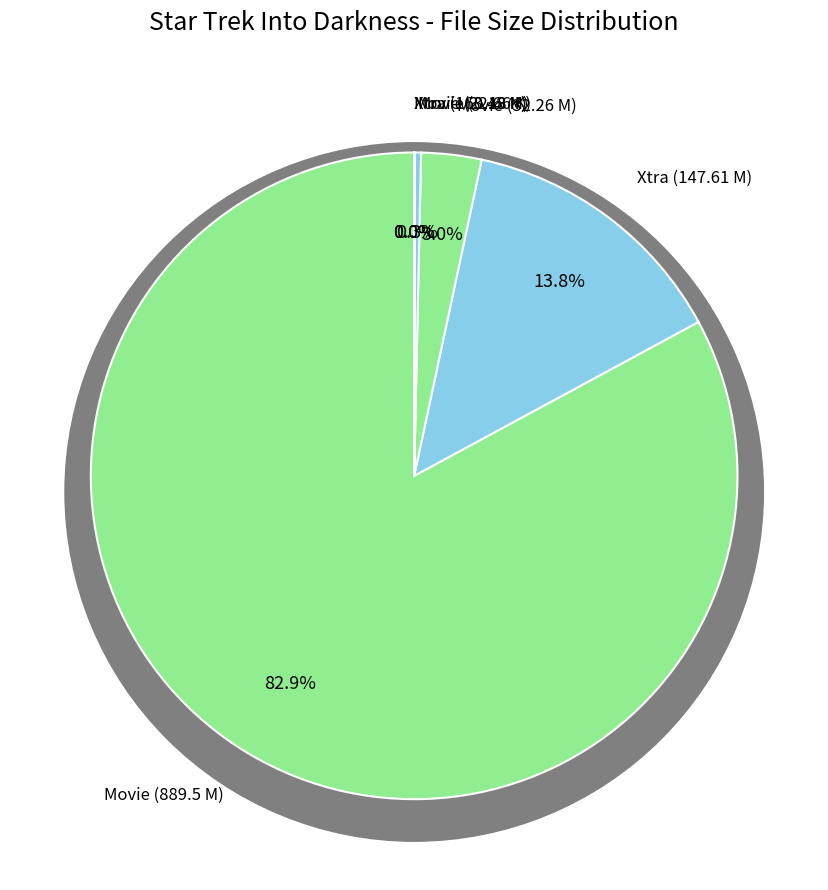

The Xtra (160.18 K) slice represents 1% of the pie. True or false?

False